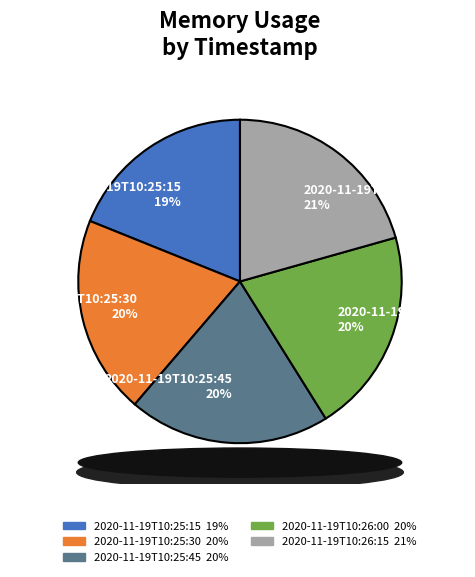

What percentage is the 2020-11-19T10:25:45 slice, to the nearest percent?

20%